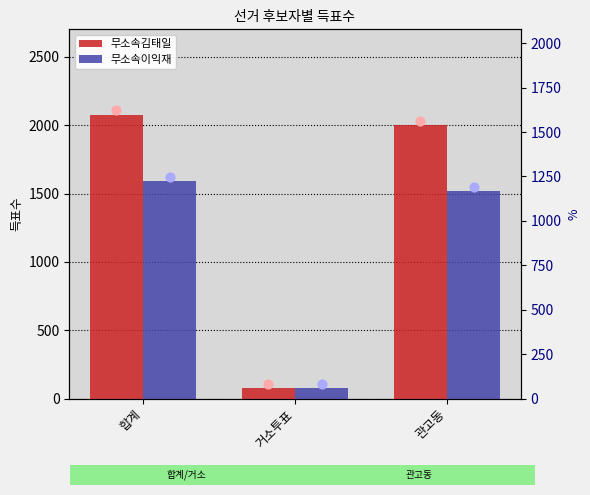

Which series has the largest Y range (max minus min)?

무소속김태일